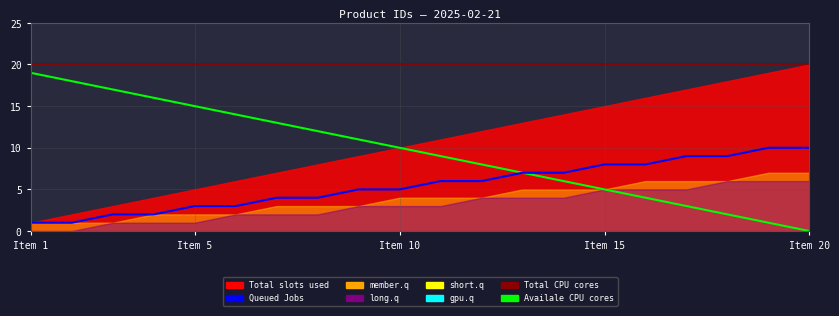

True or false: Availale CPU cores and Queued Jobs cross at least once.

False